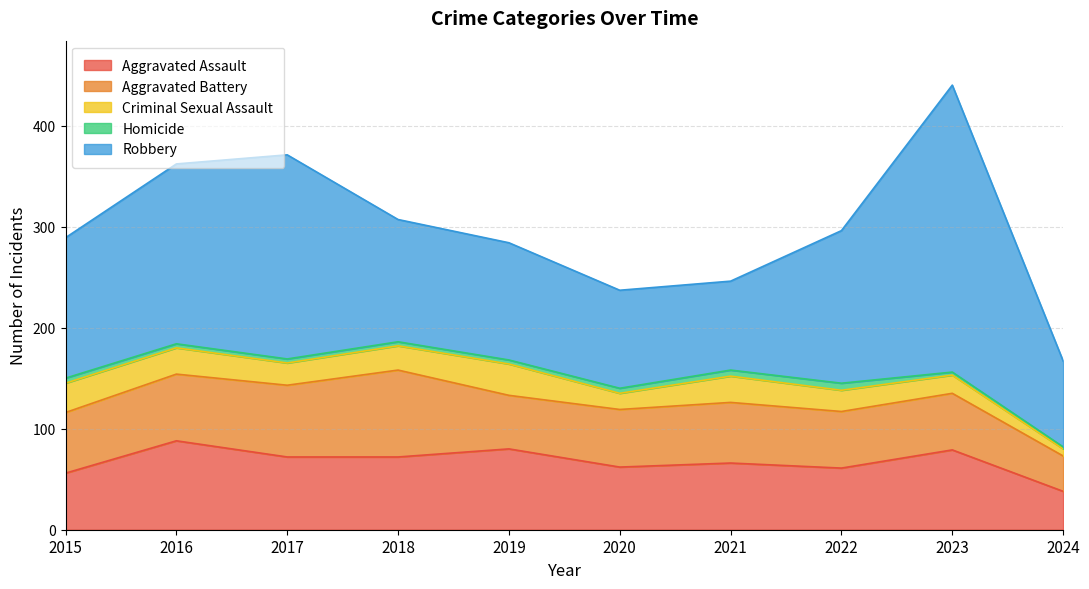

Which series has the widest spread of values?

Robbery